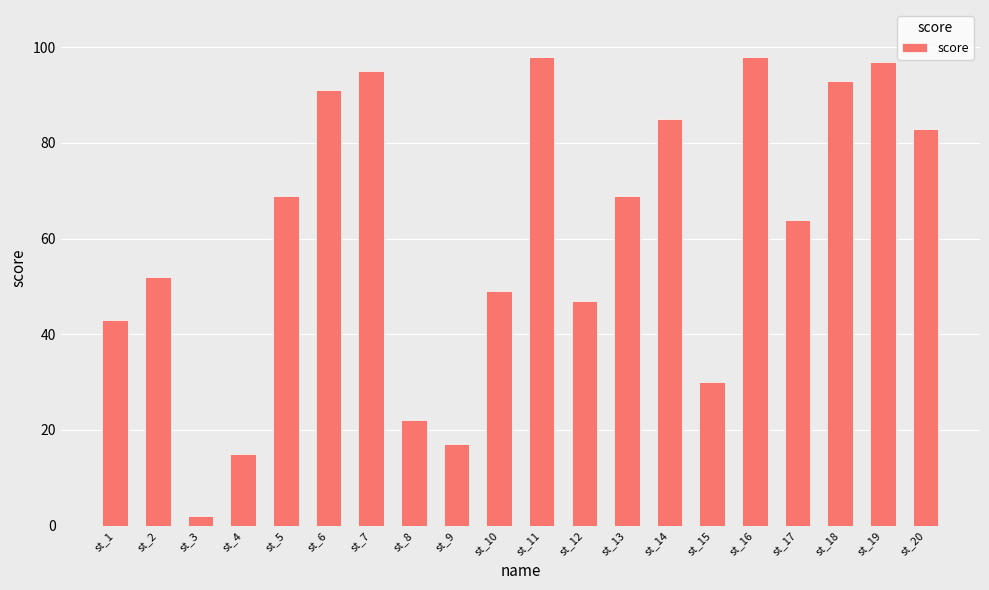

What is the ratio of the value at st_17 to the value at st_1?

1.5